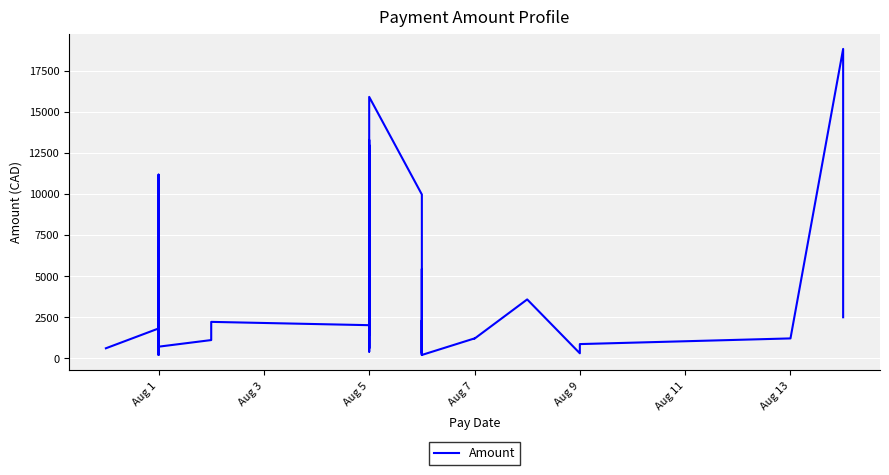

What is the smallest value displayed?

201.2